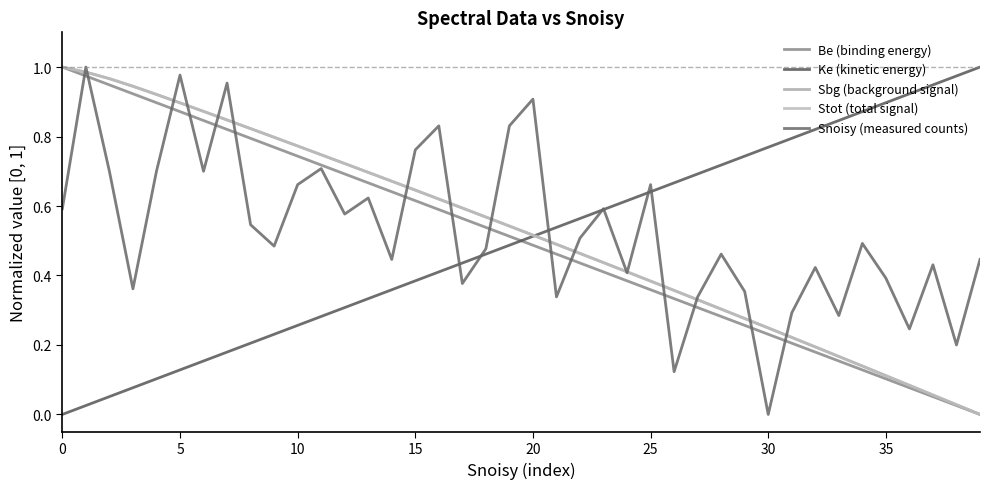

True or false: Sbg (background signal) has more than 2 points higher than both neighbors.

False